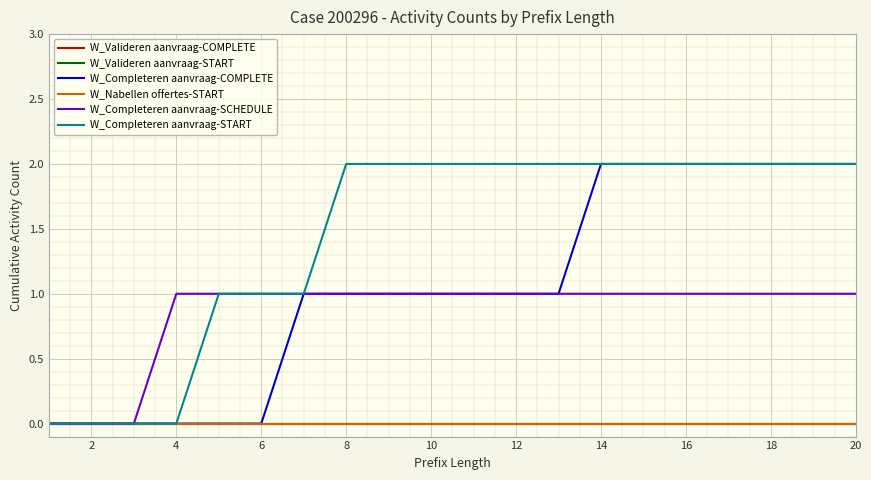

List the series in order of their peak value, highest first.

W_Completeren aanvraag-COMPLETE, W_Completeren aanvraag-START, W_Completeren aanvraag-SCHEDULE, W_Valideren aanvraag-COMPLETE, W_Valideren aanvraag-START, W_Nabellen offertes-START